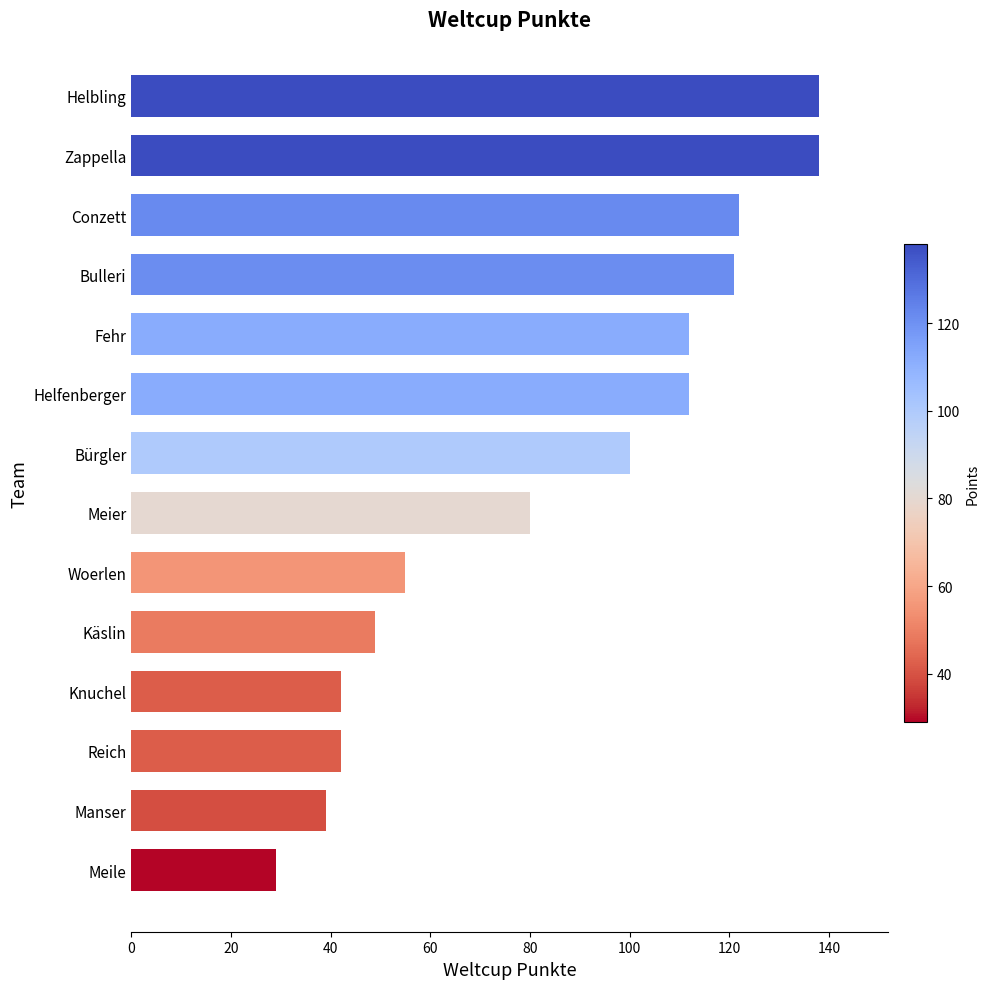

What is the sum of the values at Käslin and Bürgler?

149